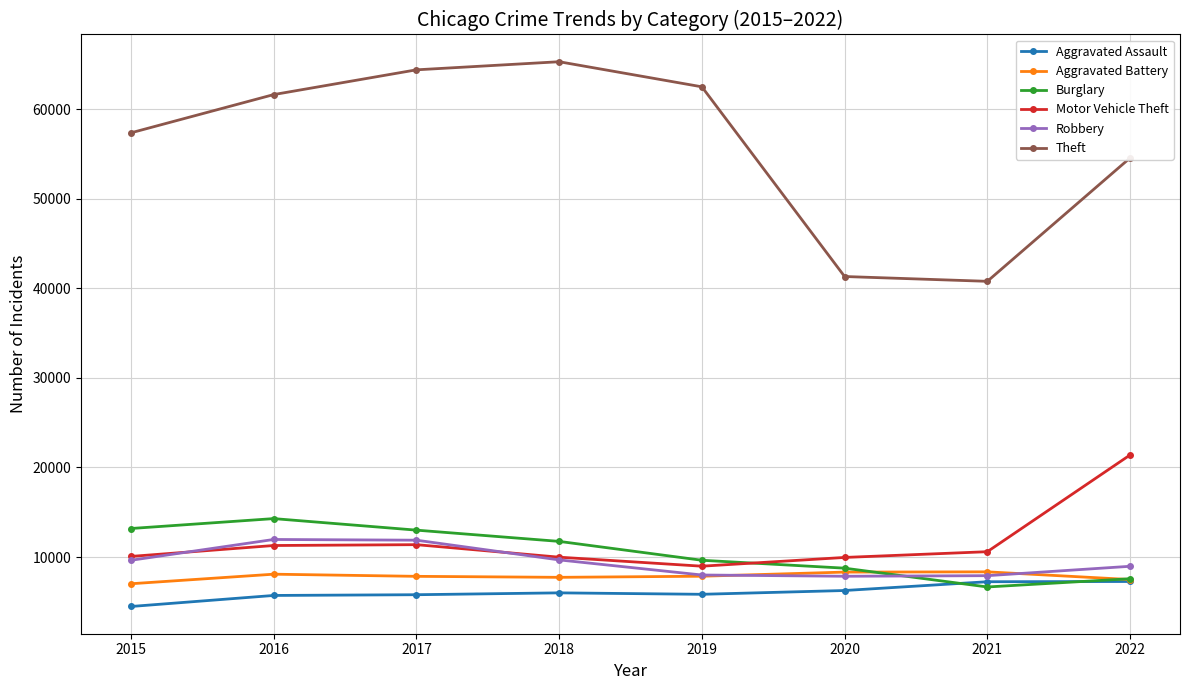

What is the difference between the maximum and minimum values in the Aggravated Assault series?

2790